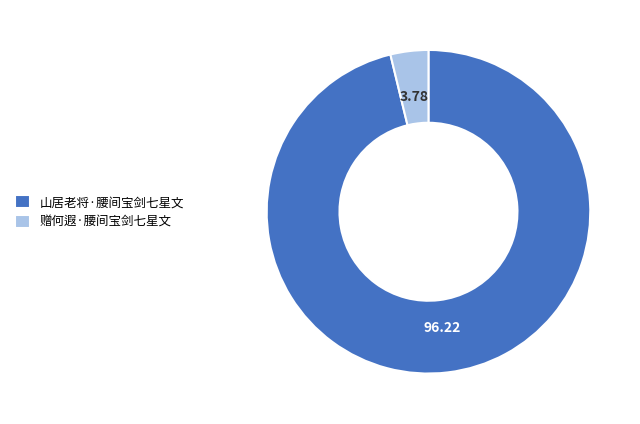

Combined, do 山居老将·腰间宝剑七星文 and 赠何遐·腰间宝剑七星文 account for over 50%?

Yes